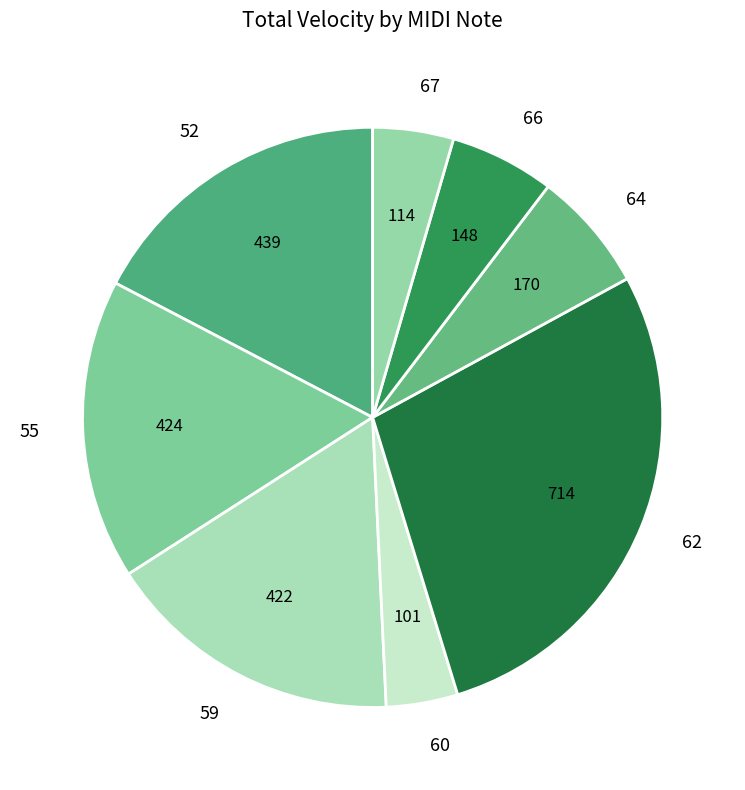

Does 62 account for over 50% of the chart?

No